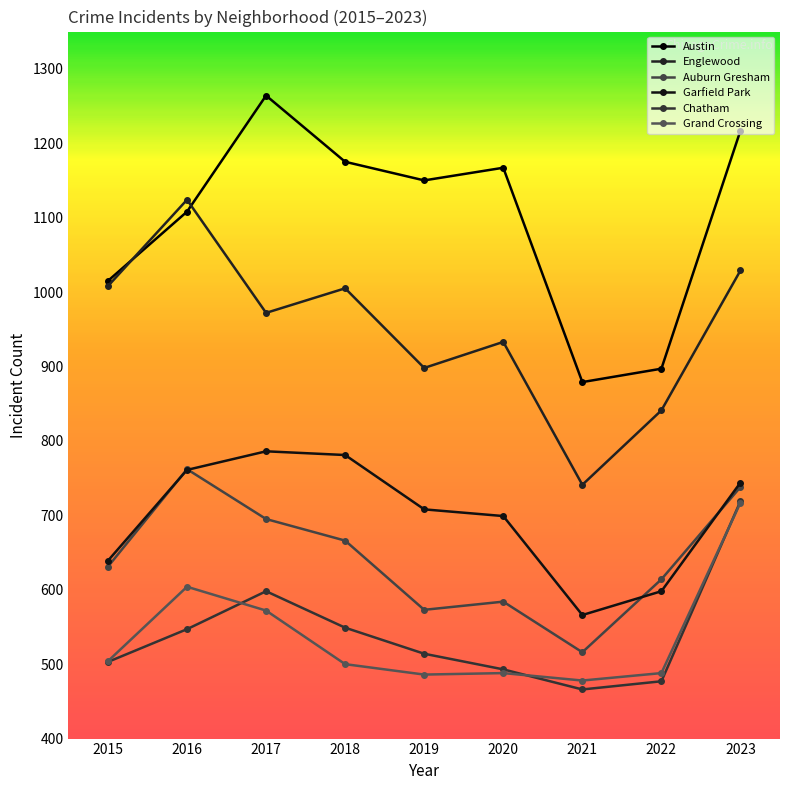

List the labels in order of Garfield Park value, largest first.

2017, 2018, 2016, 2023, 2019, 2020, 2015, 2022, 2021